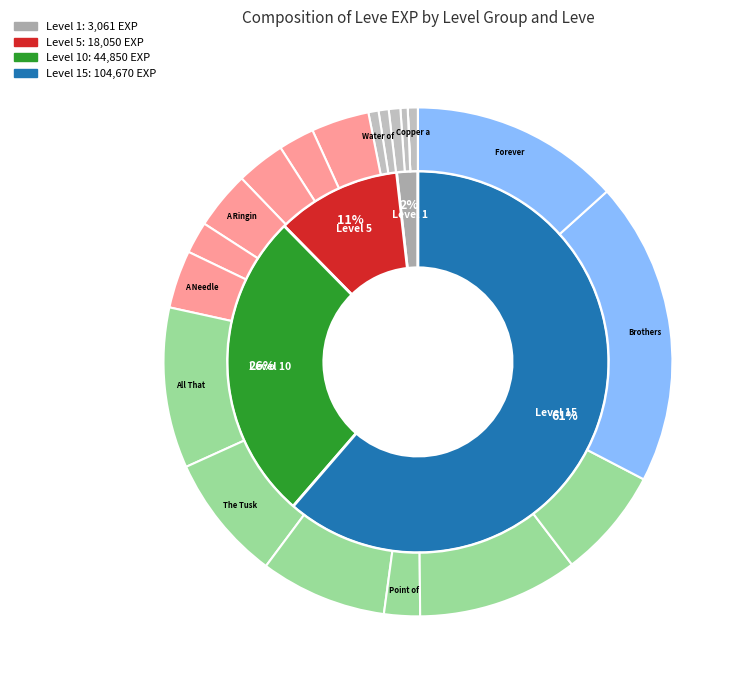

What percentage is NOT represented by Let's Talk about Hex?

96.9%